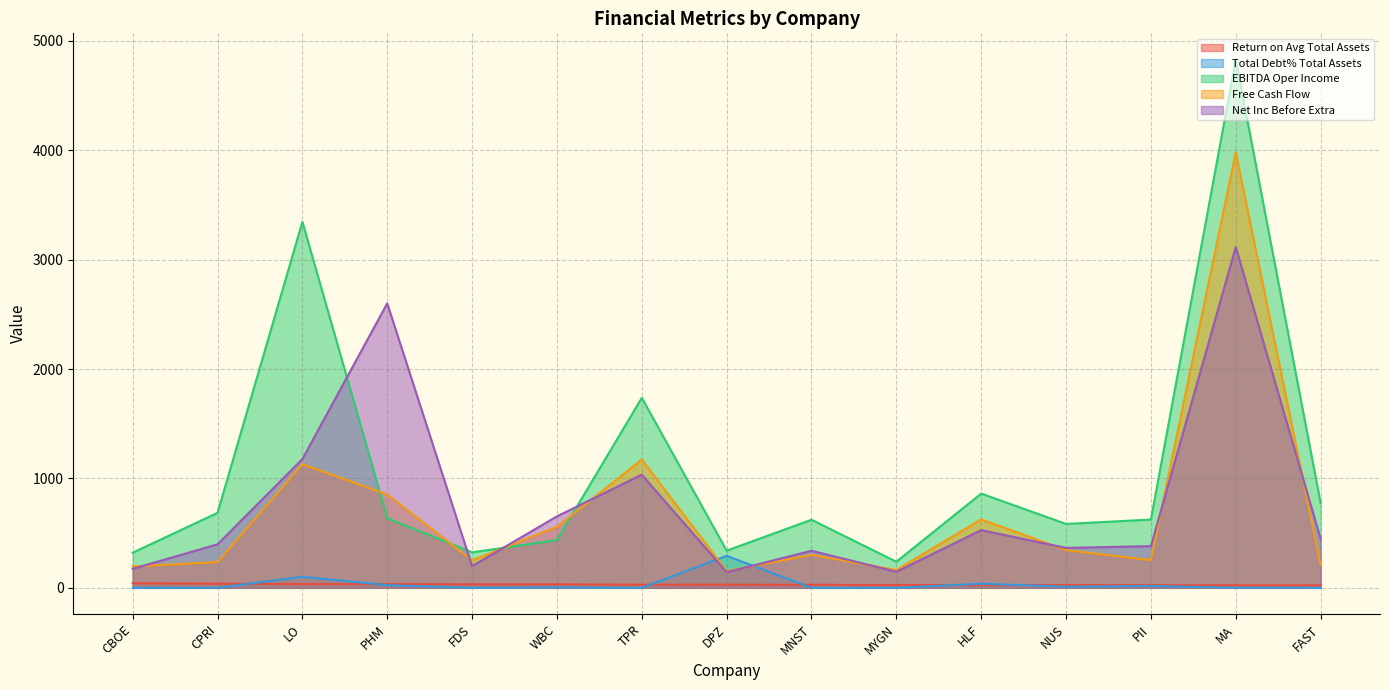

Reading left to right, transcribe all the data shown in this chart.

Return on Avg Total Assets: 42.0	37.7	34.0	33.6	31.6	31.6	28.6	28.5	27.5	25.5	25.3	24.5	24.0	23.3	23.1
Total Debt% Total Assets: 0.0	0.0	100.7	24.8	0.0	3.6	0.0	292.5	0.0	0.0	37.6	10.0	17.1	0.2	0.0
EBITDA Oper Income: 321.3	685.3	3346.0	637.2	324.5	436.3	1736.9	340.0	622.4	238.4	861.5	583.9	624.0	4828.0	776.2
Free Cash Flow: 195.7	235.0	1130.0	853.2	251.3	557.7	1172.6	153.6	301.3	162.5	625.9	345.1	252.8	3980.0	209.6
Net Inc Before Extra: 173.9	397.6	1177.0	2600.5	198.6	653.2	1034.4	143.0	338.7	147.1	527.5	364.9	381.1	3116.0	448.6